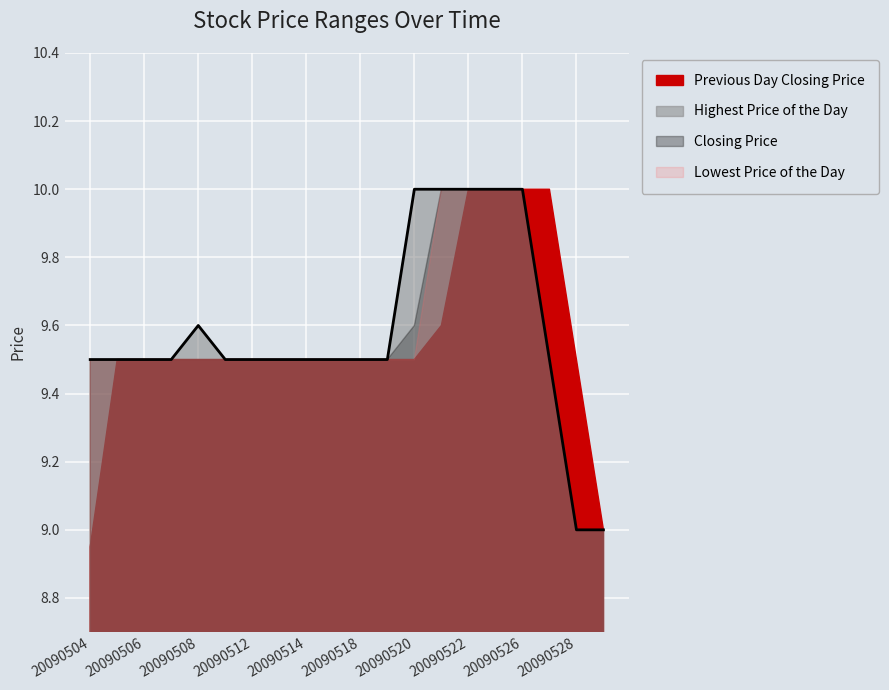

True or false: Lowest Price of the Day and Closing Price intersect in this chart.

False